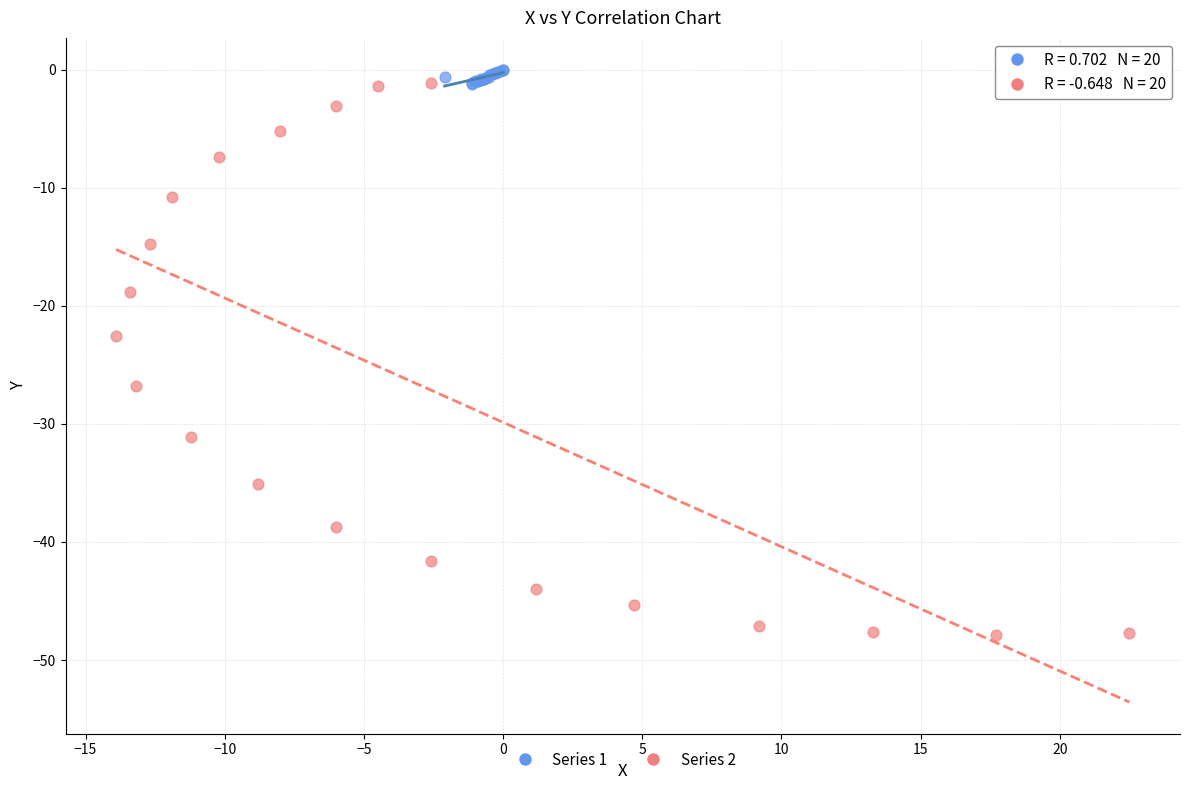

Which series has the widest spread of Y values?

Series 2